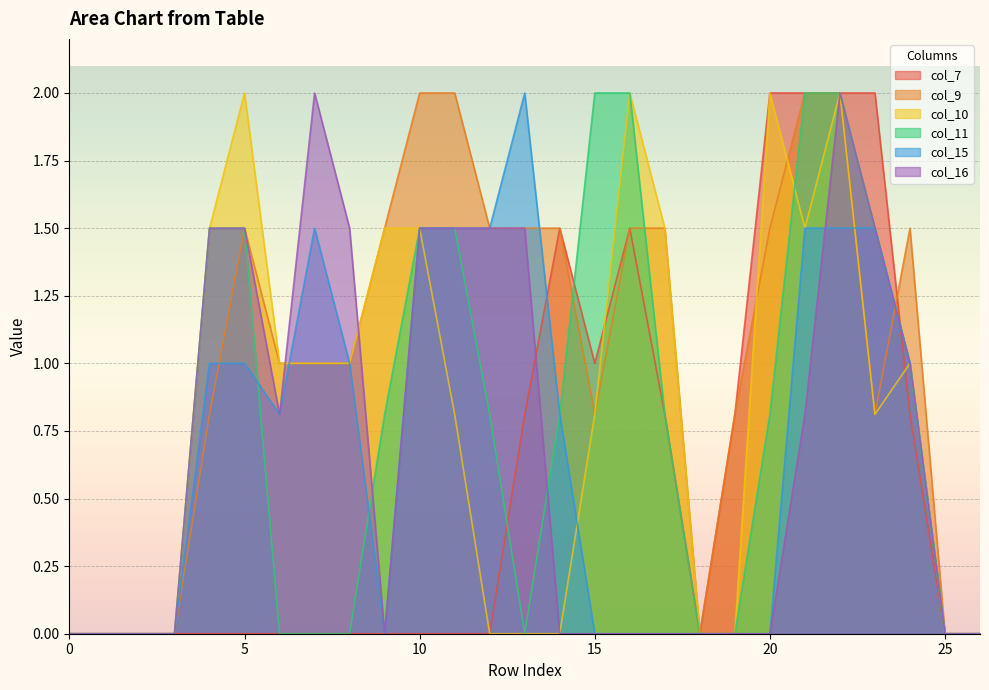

Which series ends up on top after the final intersection of col_9 and col_15?

col_9